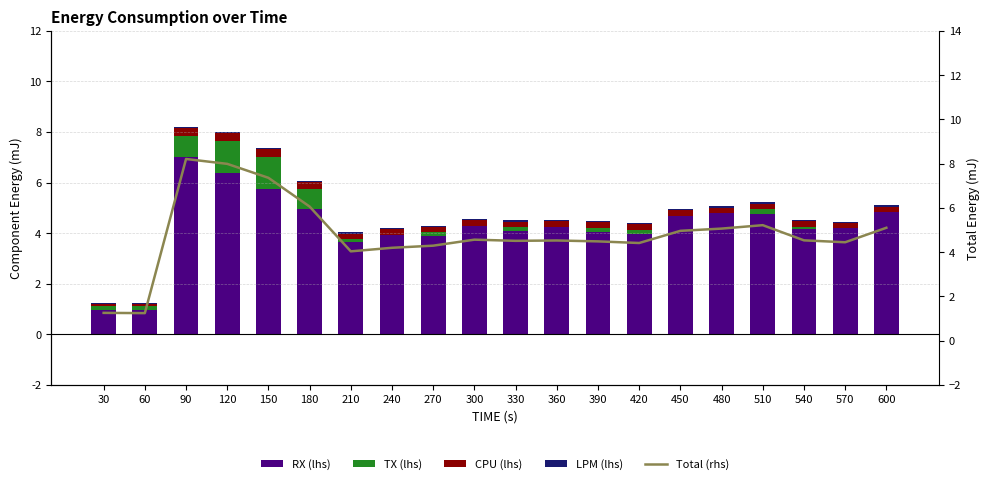

Reading left to right, list all the values displayed in this chart.

RX (lhs): 1.0	1.0	7.0	6.4	5.8	5.0	3.7	3.9	3.9	4.3	4.1	4.3	4.1	4.0	4.7	4.8	4.8	4.2	4.2	4.8
TX (lhs): 0.2	0.2	0.8	1.2	1.3	0.8	0.1	0.0	0.1	0.0	0.2	0.0	0.2	0.2	0.0	0.0	0.2	0.1	0.0	0.0
CPU (lhs): 0.1	0.0	0.3	0.3	0.3	0.3	0.2	0.2	0.2	0.2	0.2	0.2	0.2	0.2	0.2	0.2	0.2	0.2	0.2	0.2
LPM (lhs): 0.1	0.1	0.0	0.0	0.0	0.0	0.0	0.1	0.0	0.0	0.0	0.0	0.0	0.0	0.0	0.0	0.0	0.0	0.1	0.0
Total (rhs): 1.3	1.2	8.2	8.0	7.4	6.1	4.0	4.2	4.3	4.6	4.5	4.5	4.5	4.4	5.0	5.1	5.2	4.5	4.4	5.1